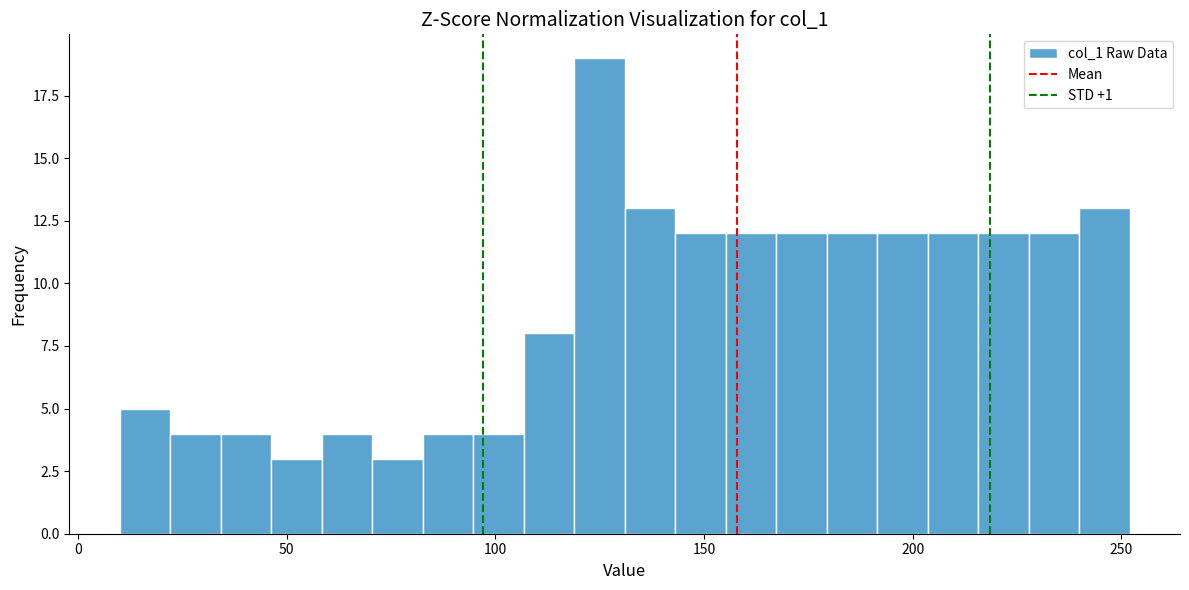

Around what value on the x-axis is the tallest bar? Give the approximate position of its centre, as read against the axis.

125